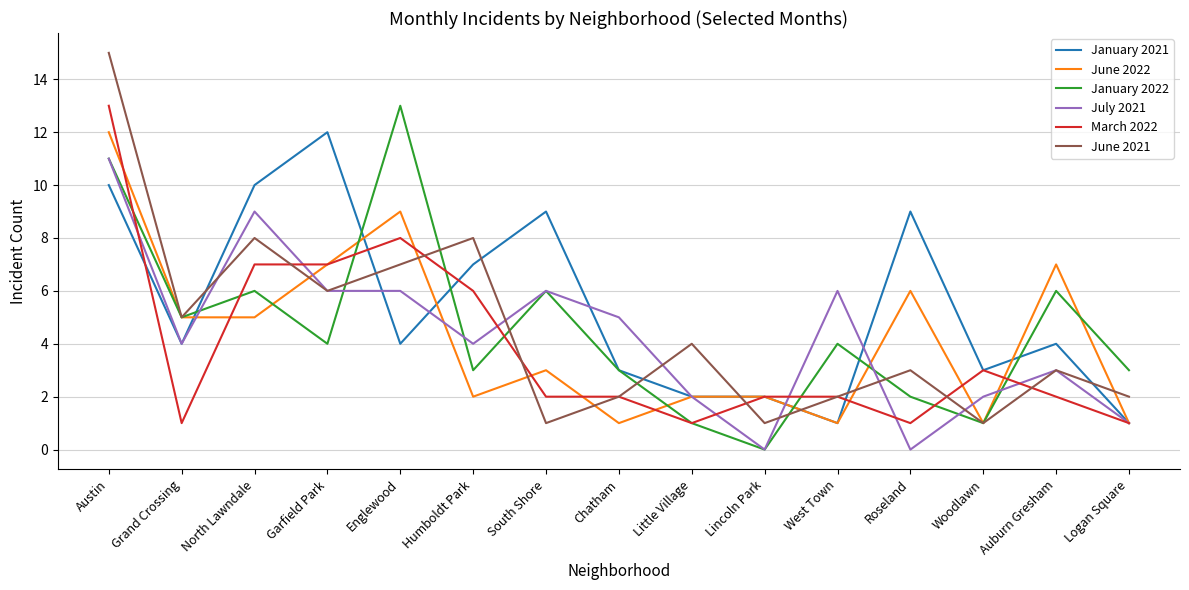

Which category has the highest value in the July 2021 series?

Austin